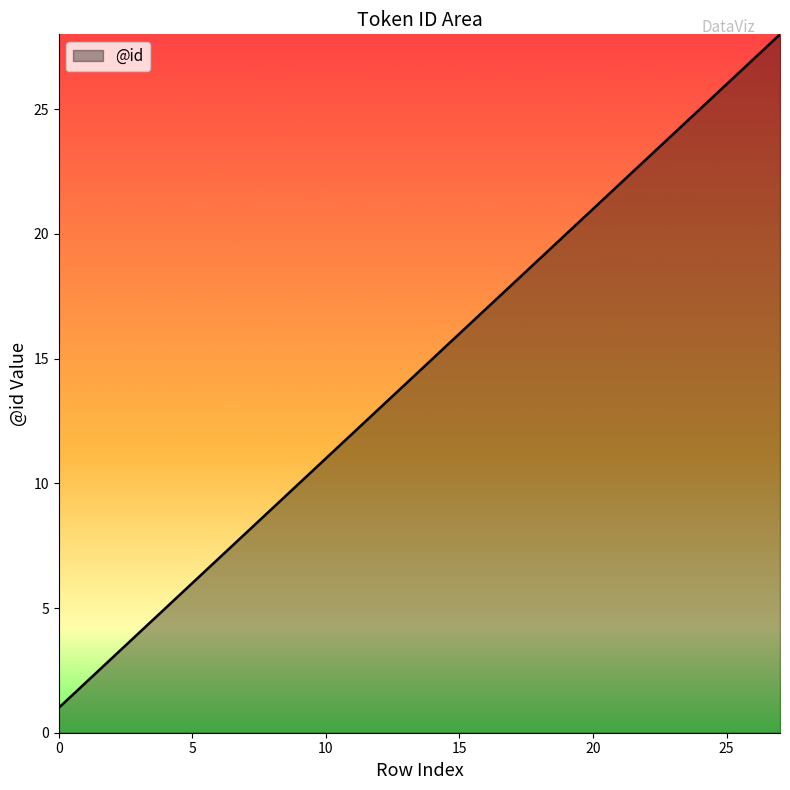

True or false: the data has more than 0 interior local peaks.

False